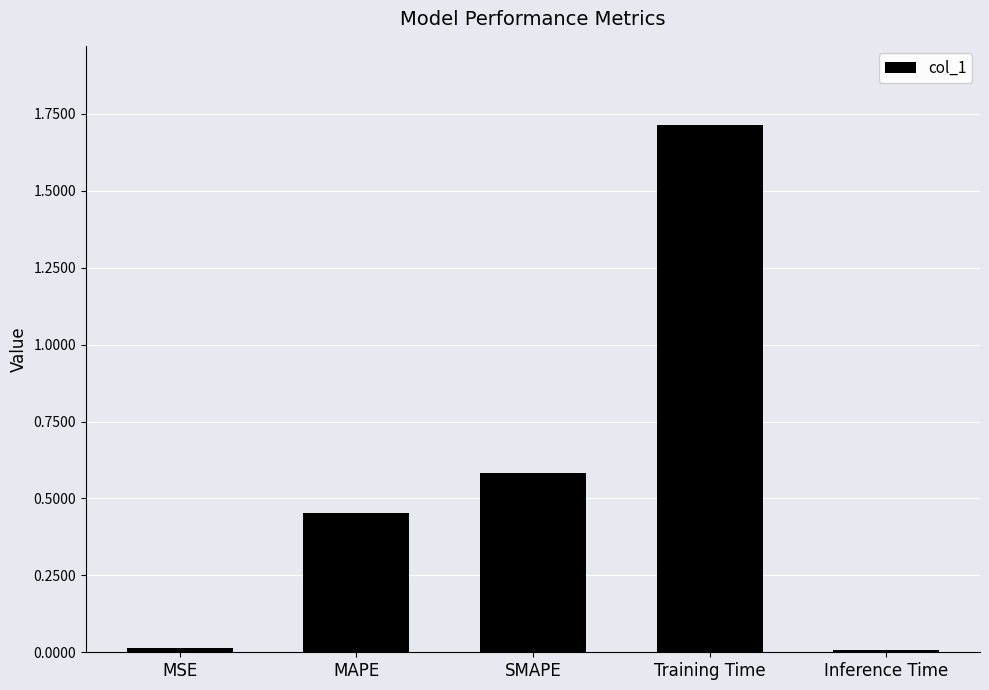

What is the difference between the values at SMAPE and MSE?

0.6